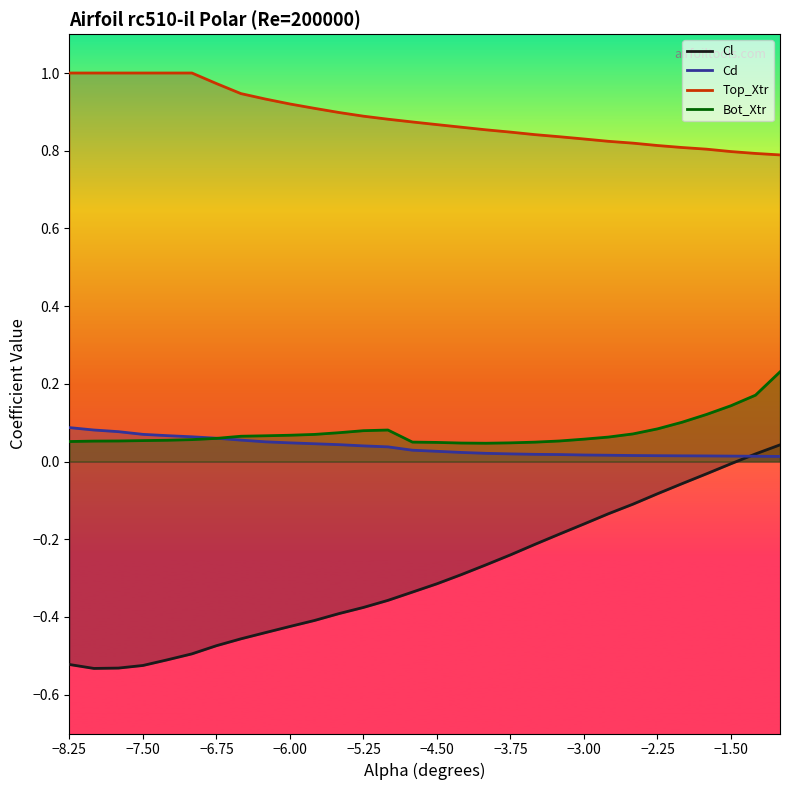

What is the difference between the maximum and minimum values in the Cd series?

0.1